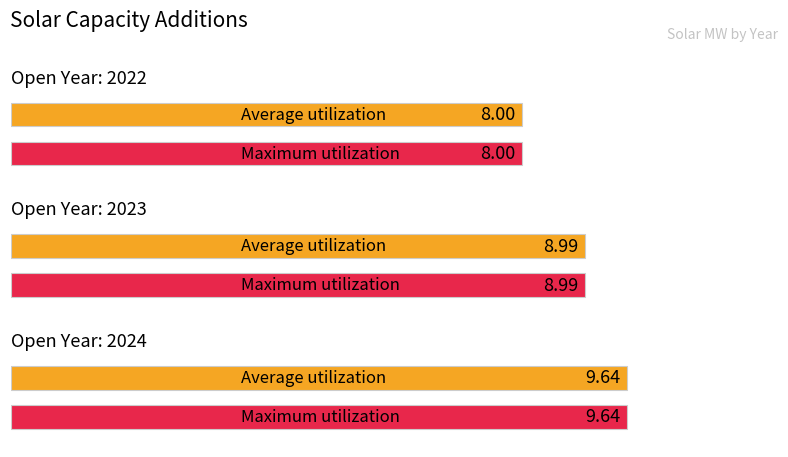

How many categories are shown in the chart?

3